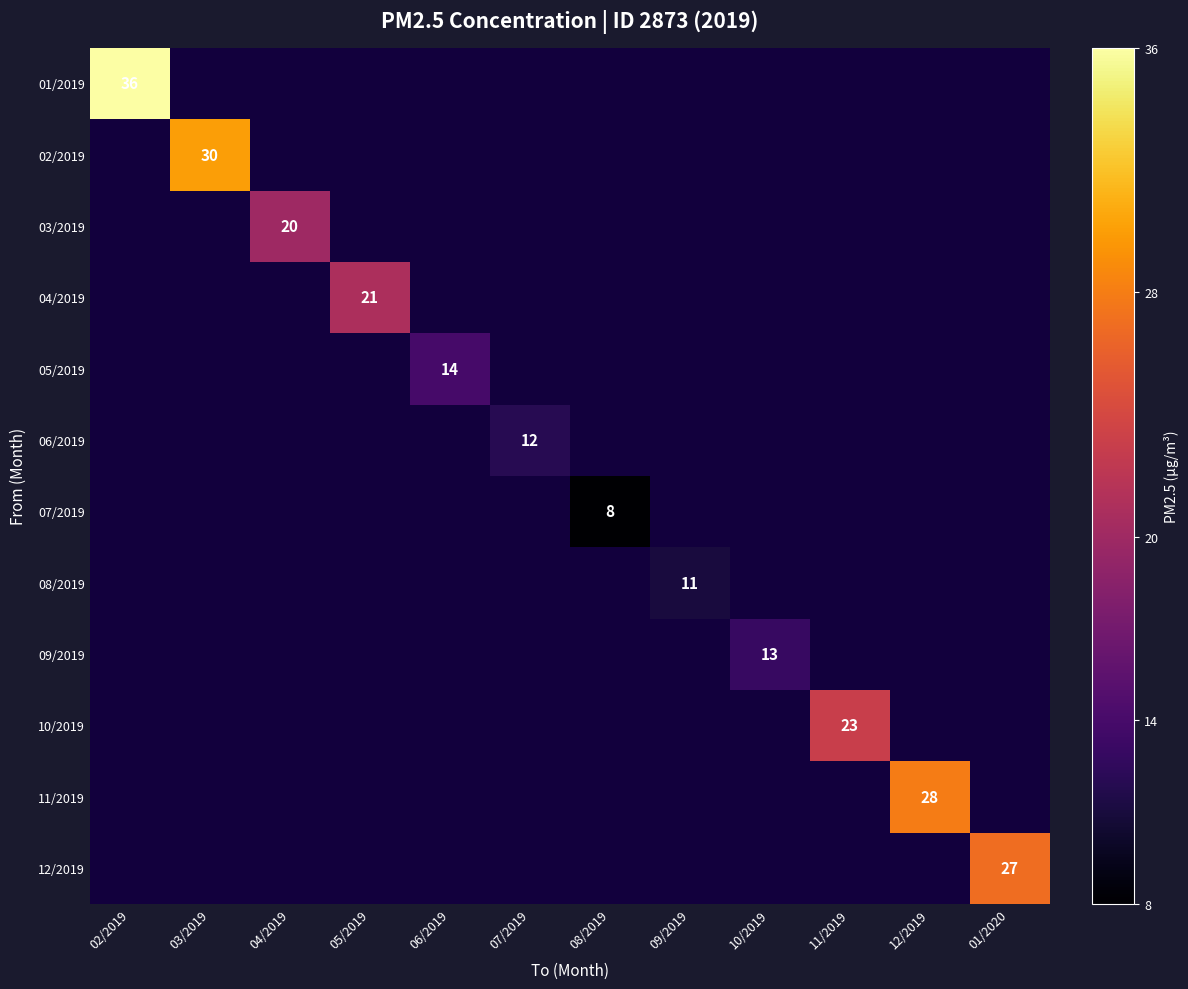

The 09/2019 series shows 13 at 10/2019. True or false?

True